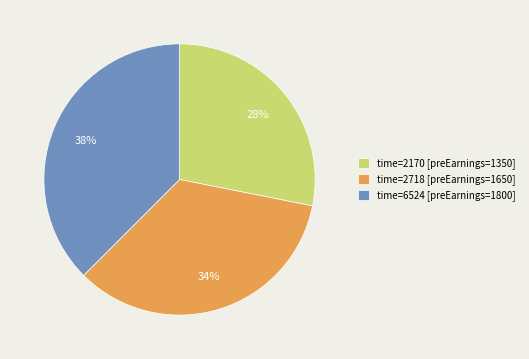

To the nearest percent, what percentage of the pie is time=2170 [preEarnings=1350]?

28%